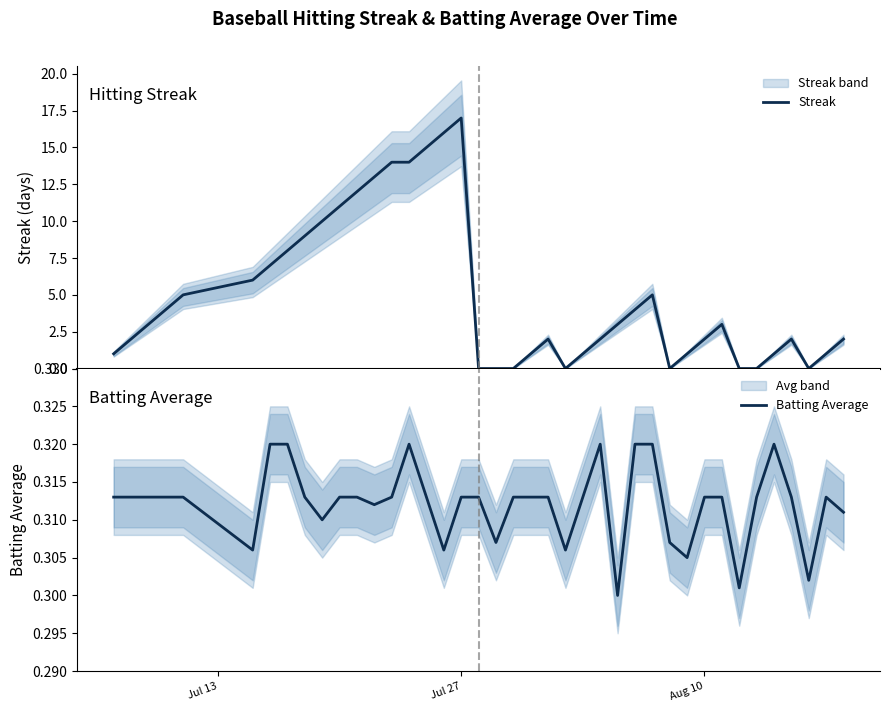

Count the number of categories in the chart.

40